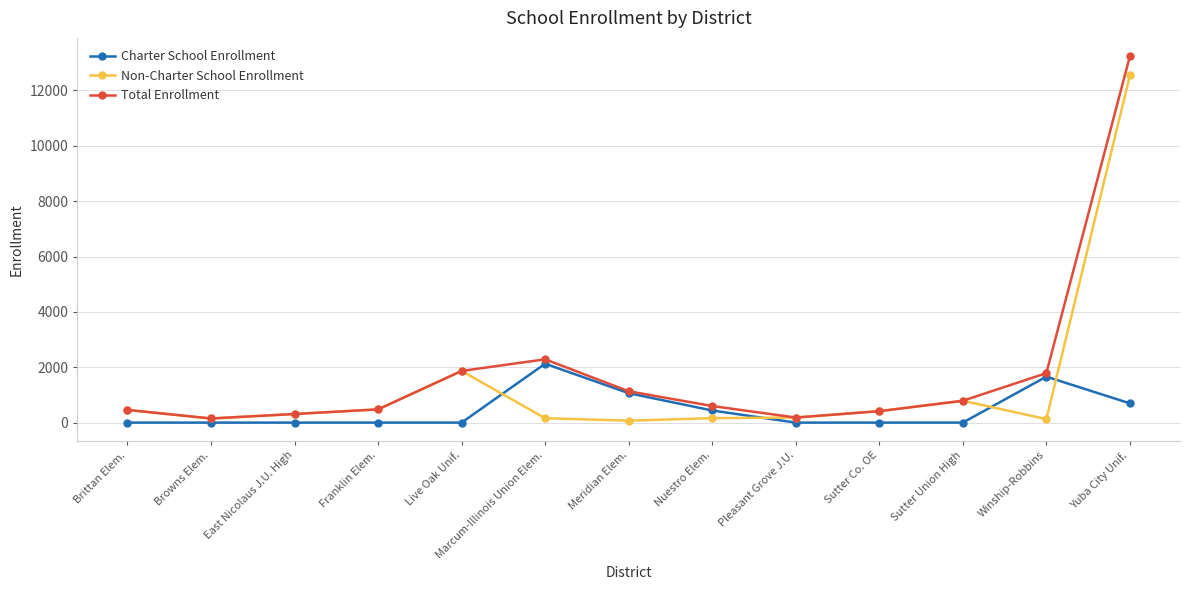

What are all the series names shown in the legend?

Charter School Enrollment, Non-Charter School Enrollment, Total Enrollment